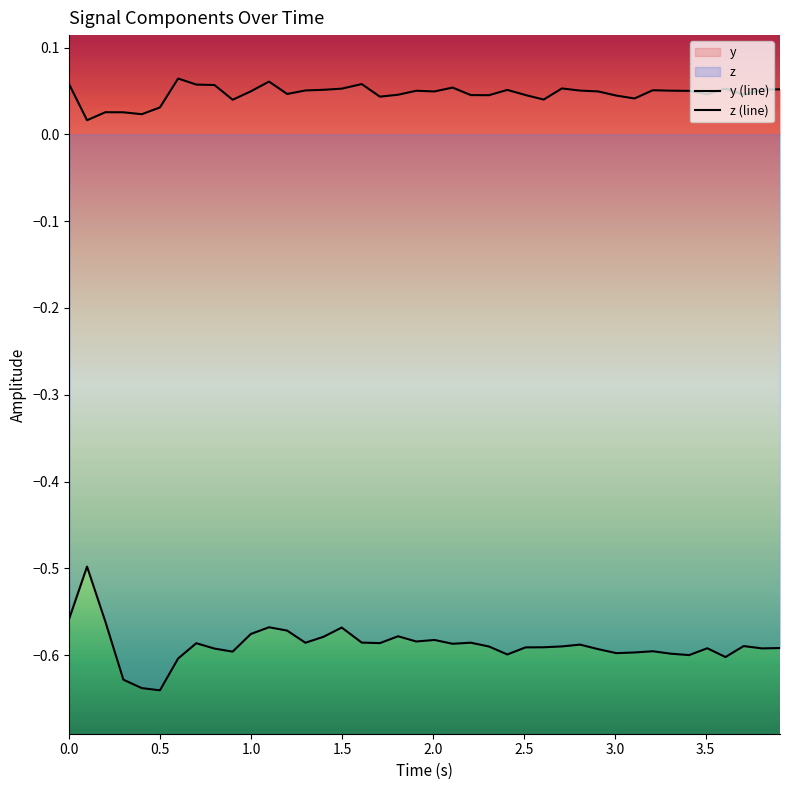

What is the difference between the maximum and minimum values in the z (line) series?

0.1